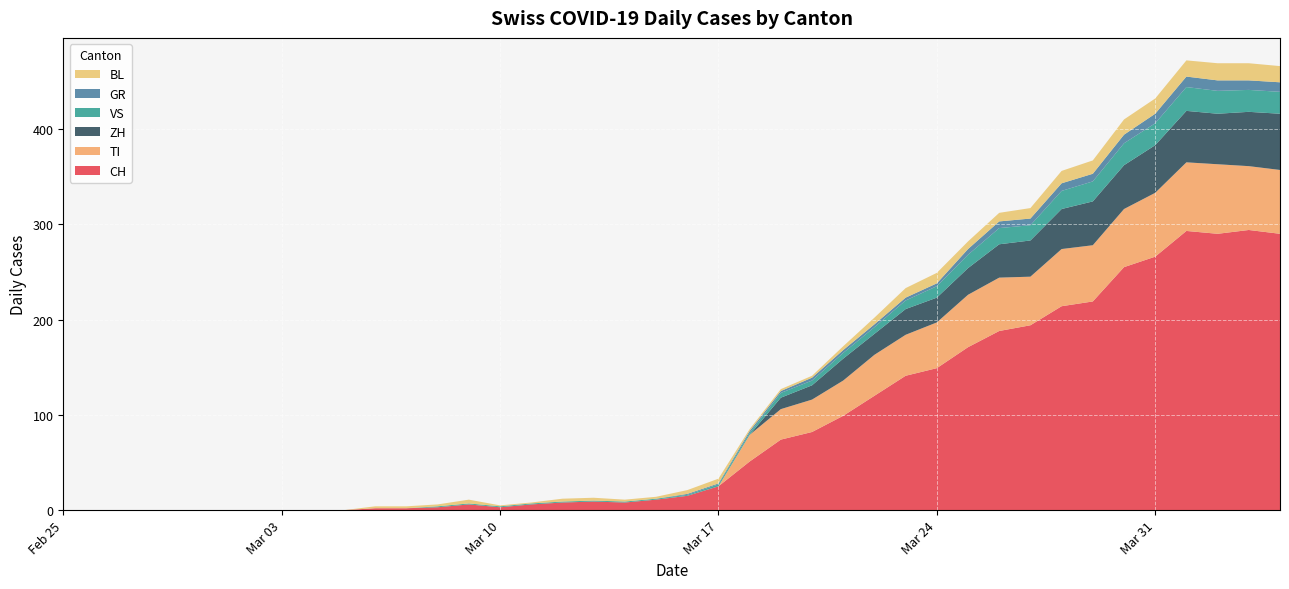

Reading left to right, what are all the values shown in this chart?

CH: 0	0	0	0	0	0	0	0	0	0	2	2	3	6	3	6	8	9	8	11	15	25	51	74	82	99	120	141	149	171	188	194	214	219	255	266	293	290	294	290
GR: 0	0	0	0	0	0	0	0	0	0	0	0	0	0	0	0	0	0	0	0	1	1	2	2	3	3	3	3	3	6	7	7	8	8	9	10	11	11	10	10
VS: 0	0	0	0	0	0	0	0	0	0	0	0	1	1	1	1	1	1	1	1	1	2	2	5	5	6	7	9	12	14	17	16	19	21	23	23	25	24	23	23
BL: 0	0	0	0	0	0	0	0	0	0	2	2	2	4	1	1	3	3	2	2	4	5	2	2	2	4	7	10	11	8	9	11	13	14	16	16	17	18	18	17
TI: 0	0	0	0	0	0	0	0	0	0	0	0	0	0	0	0	0	0	0	0	0	0	28	32	34	37	43	43	48	55	56	51	60	59	61	67	72	73	67	67
ZH: 0	0	0	0	0	0	0	0	0	0	0	0	0	0	0	0	0	0	0	0	0	0	0	12	15	23	22	27	26	28	35	38	42	46	46	50	54	53	57	59